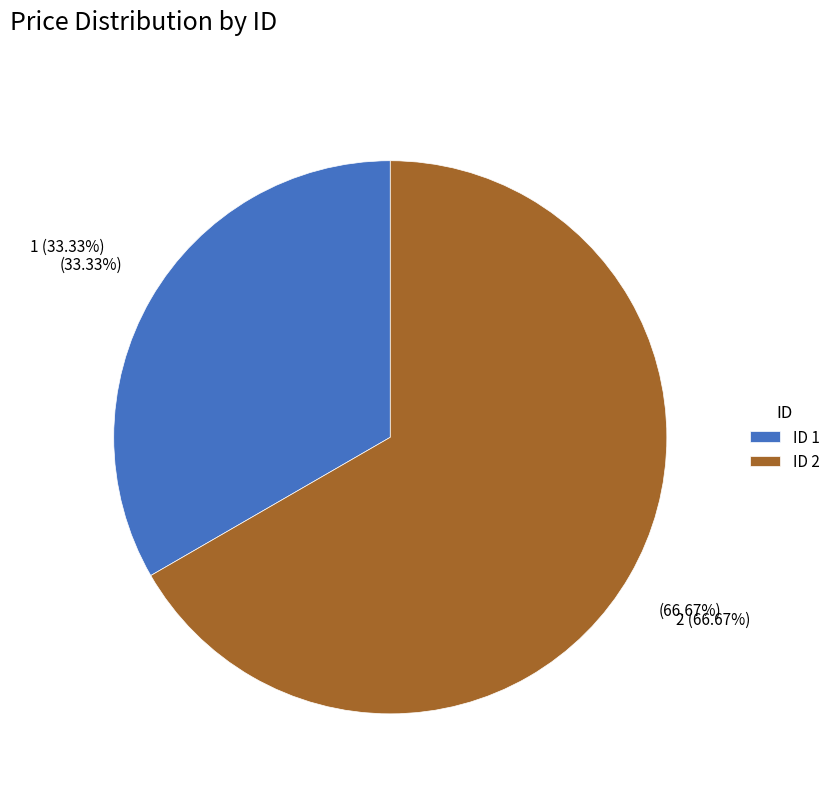

Is there any slice that represents more than half of the pie?

Yes